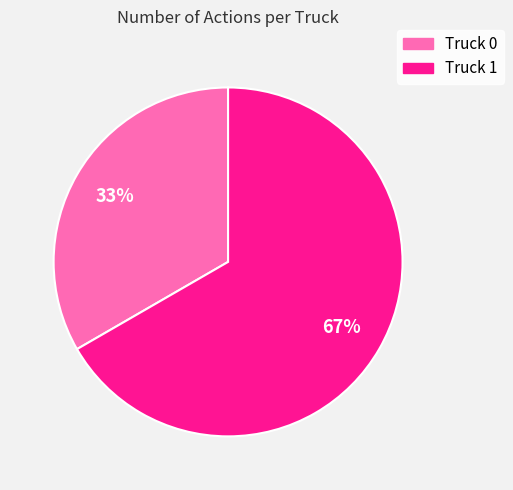

Which has a higher value, Truck 1 or Truck 0?

Truck 1